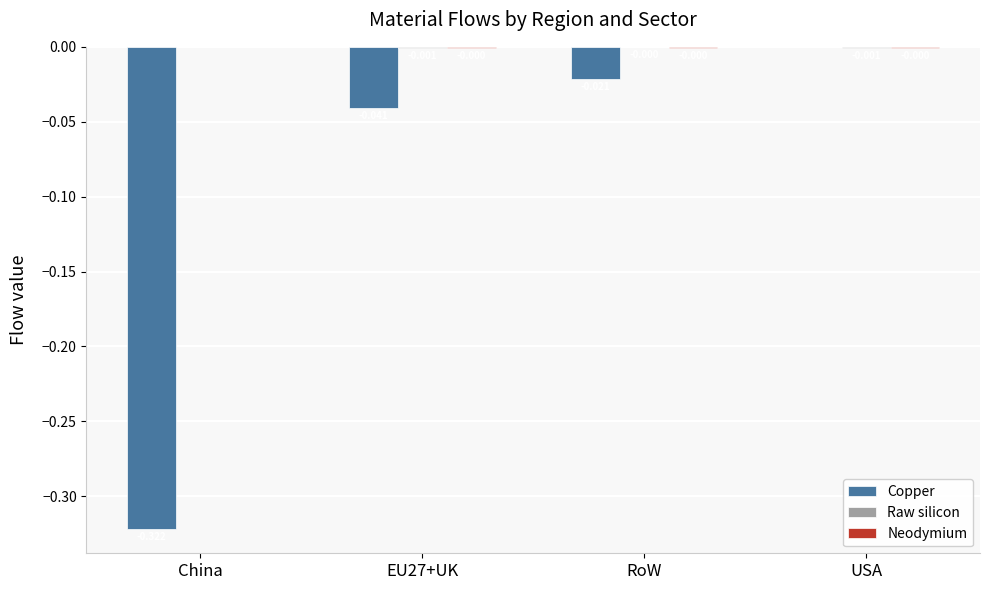

At which category is the sum across all series the highest?

USA